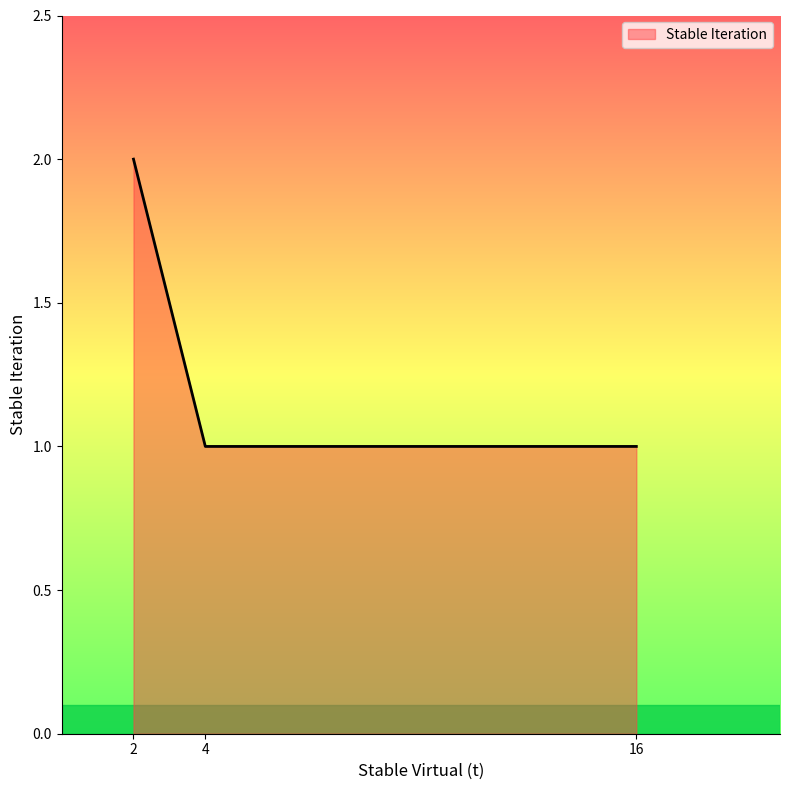

What is the ratio of the value at 16 to the value at 2?

0.5